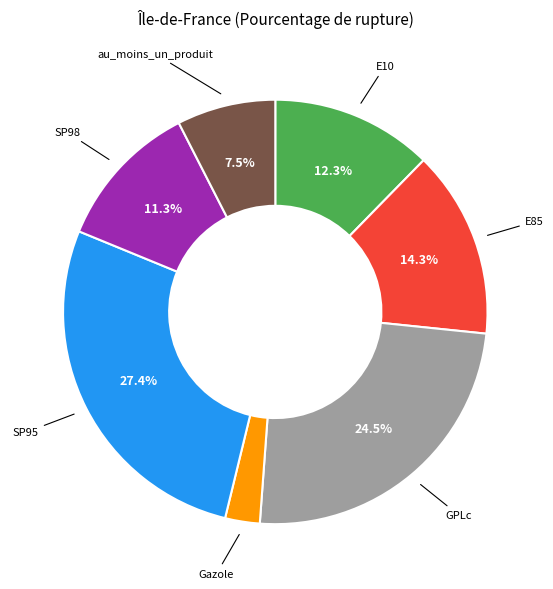

Is there a majority slice in this chart?

No